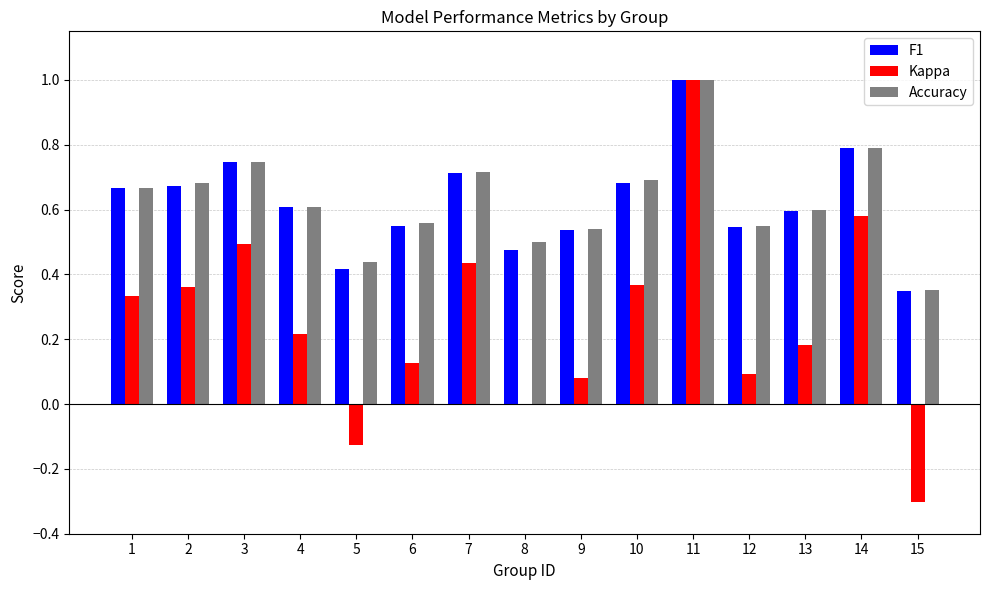

What are all the series names shown in the legend?

F1, Kappa, Accuracy